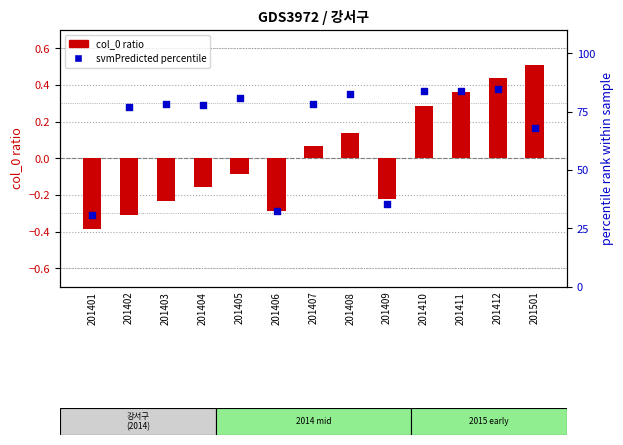

Which series has the largest Y range (max minus min)?

svmPredicted (percentile)